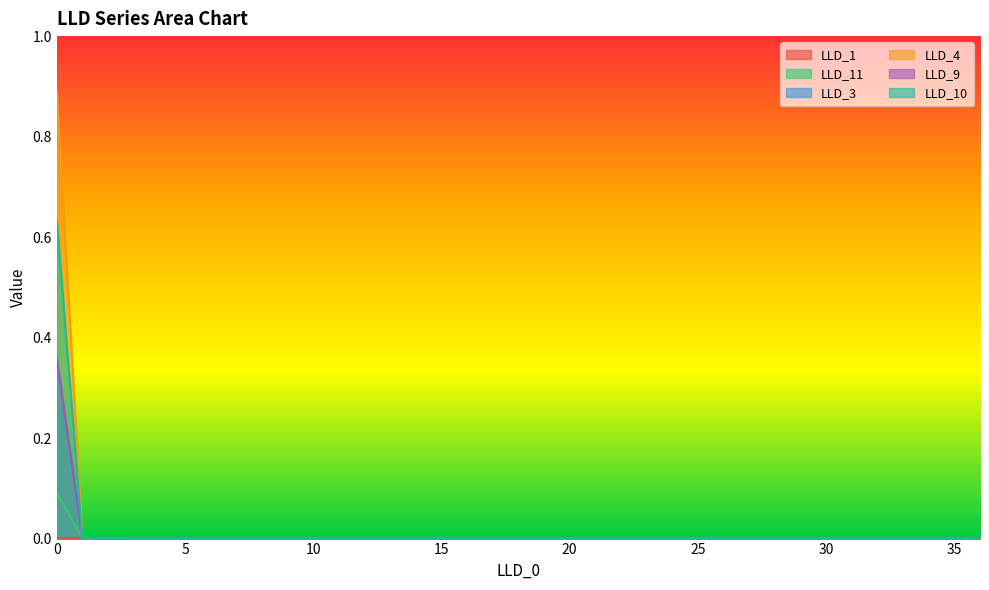

The value of LLD_9 at 33 is 0.0. True or false?

True